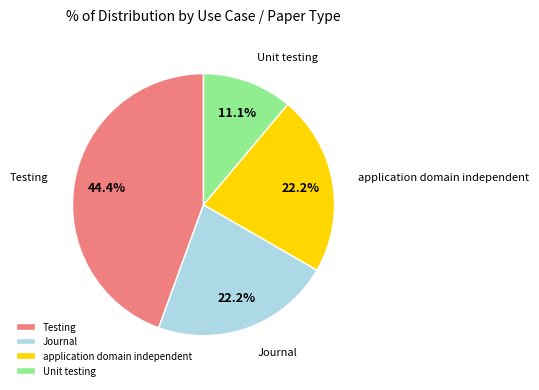

Between Journal and Unit testing, which is larger?

Journal